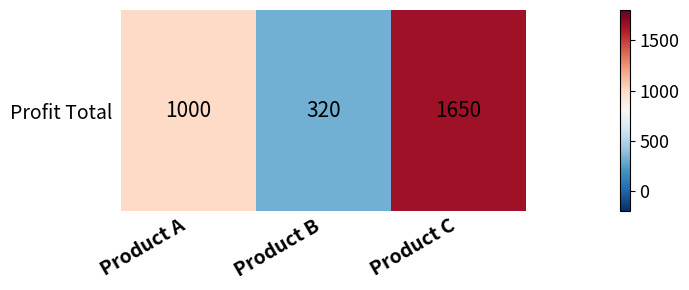

How many series are shown in this chart?

1